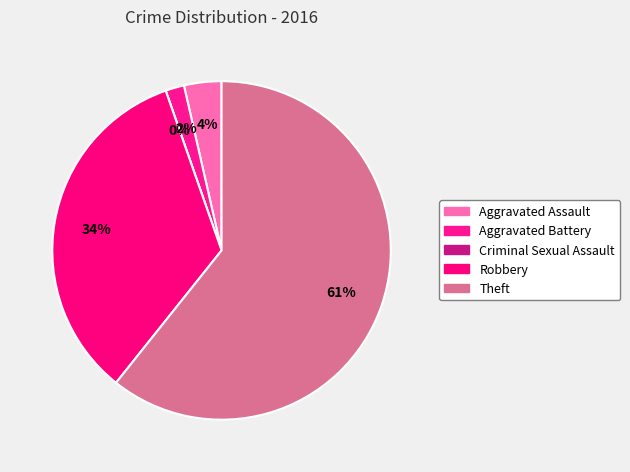

To the nearest percent, what percentage of the pie is Robbery?

34%